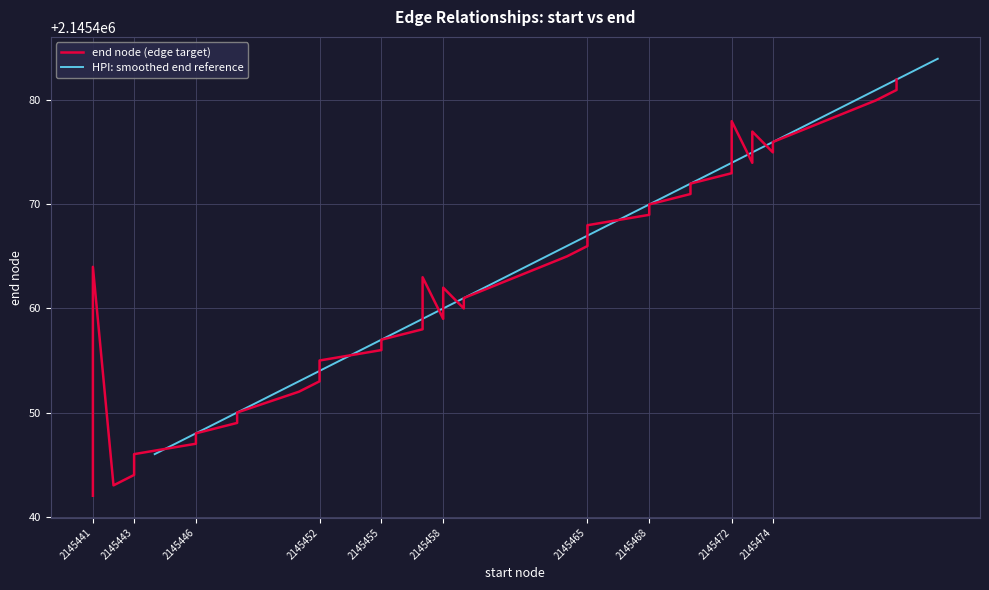

The chart shows a value of 2145463 at 2145457. True or false?

True